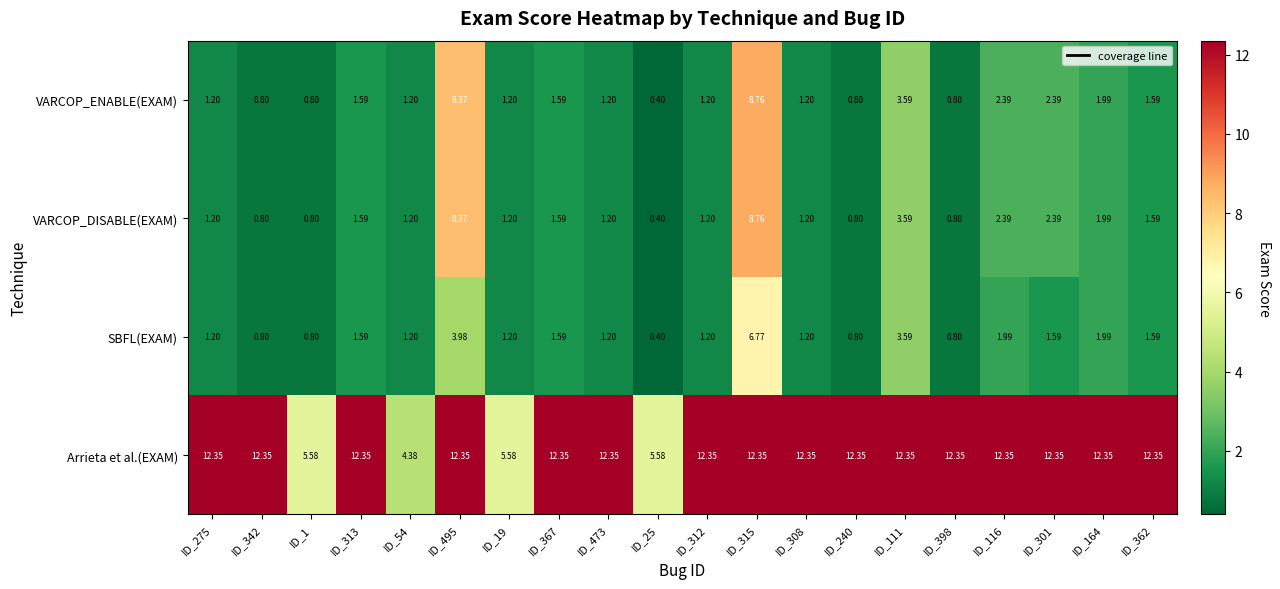

Is the value of VARCOP_ENABLE(EXAM) at ID_473 greater than the value of VARCOP_DISABLE(EXAM) at ID_111?

No